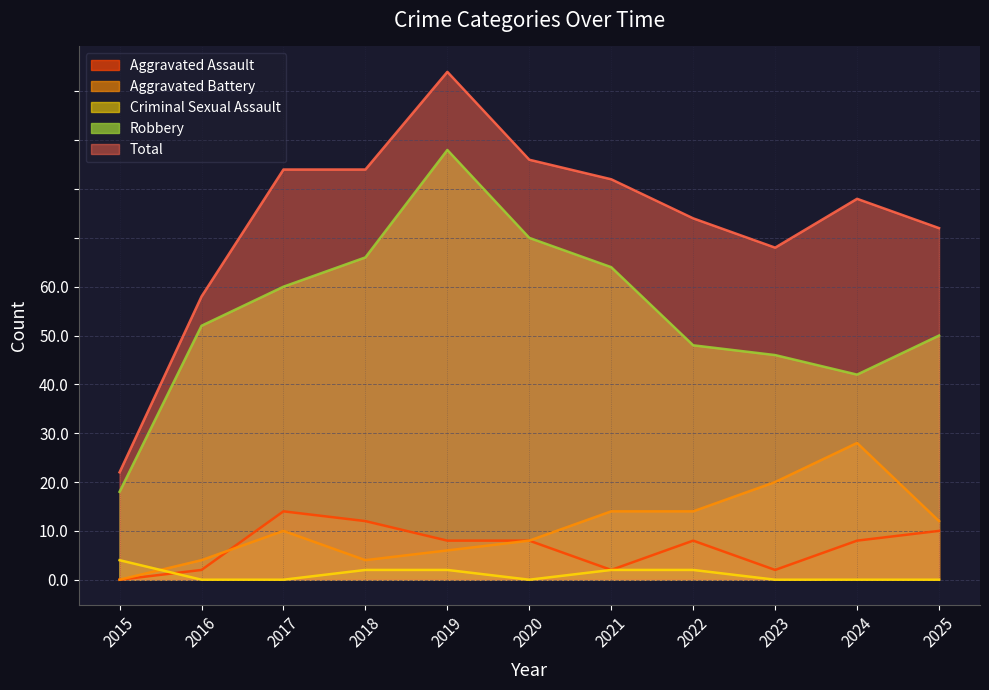

What is the average value of the Robbery series?

27